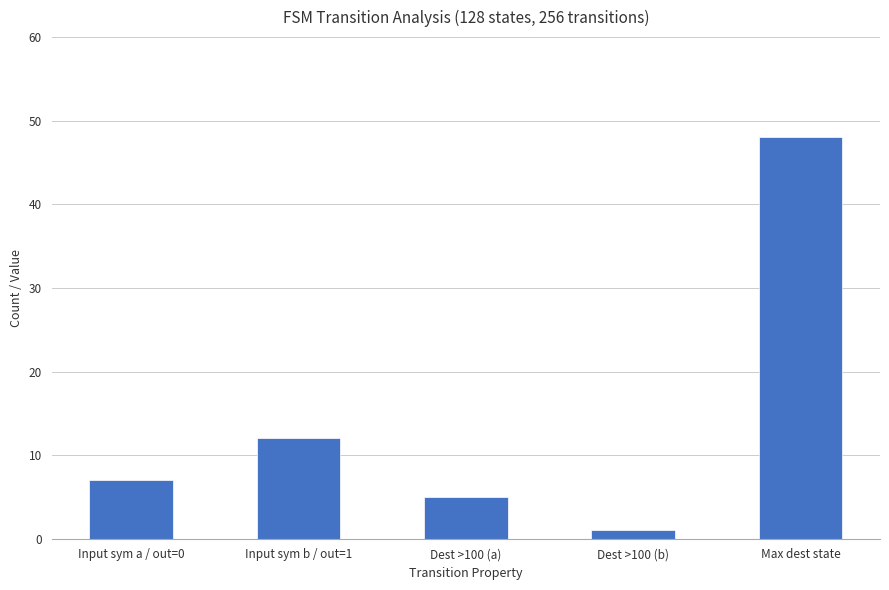

Rank the categories by value from lowest to highest.

Dest >100 (b), Dest >100 (a), Input sym a / out=0, Input sym b / out=1, Max dest state